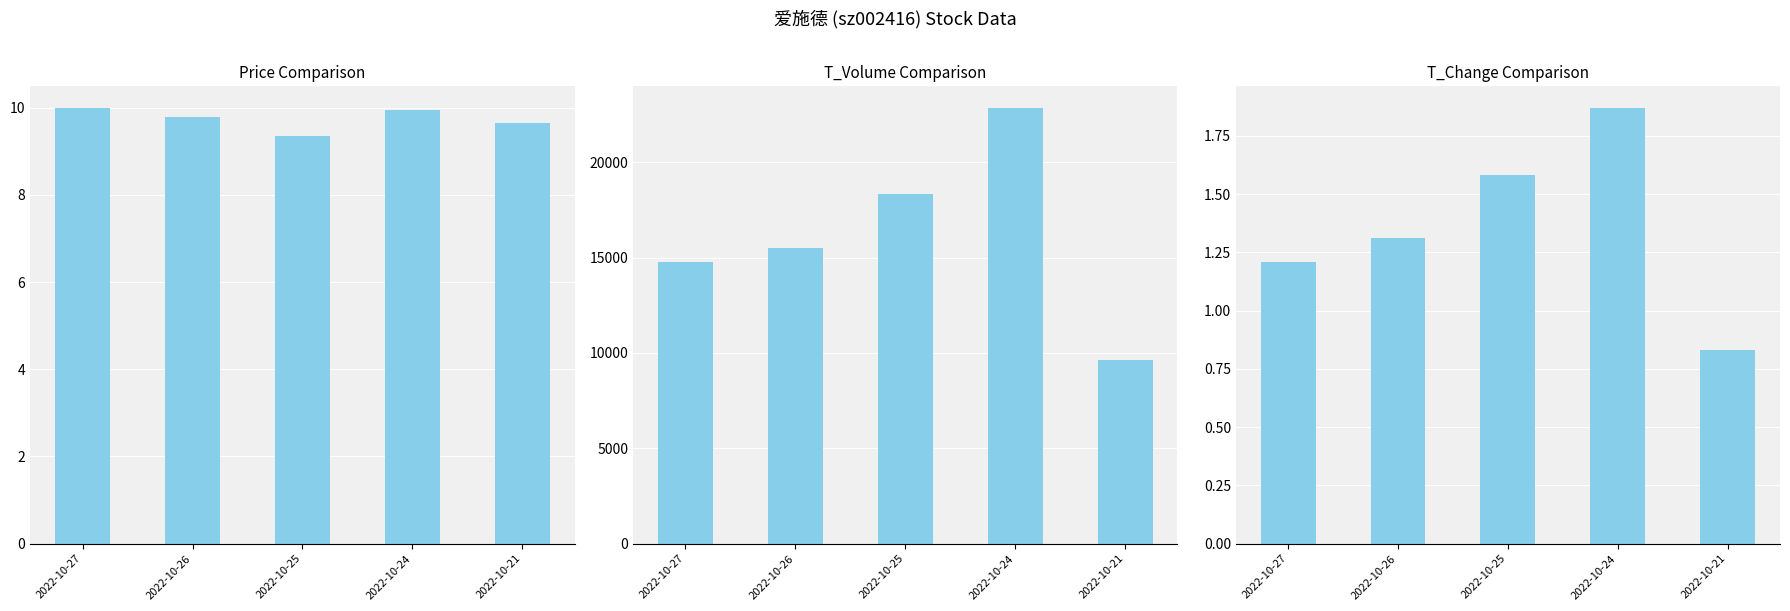

What is the smallest value displayed?

0.8